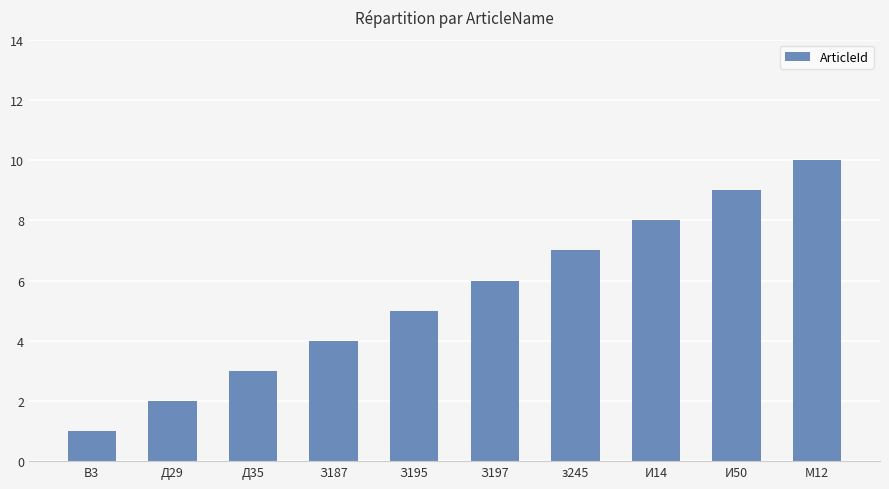

What is the label of the 10th bar from the right?

В3